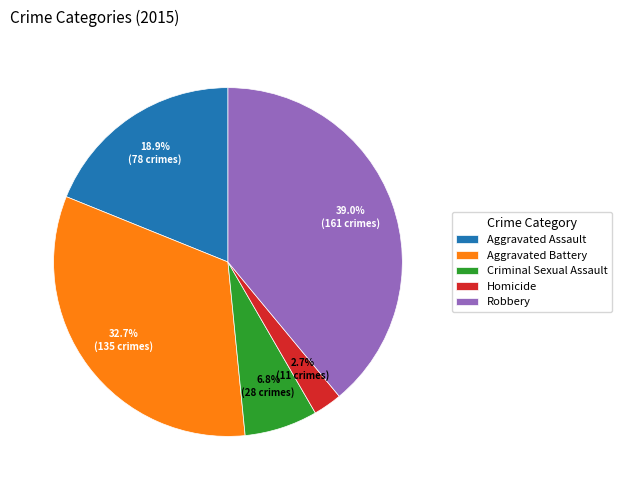

To the nearest percent, what is the average slice percentage?

20%